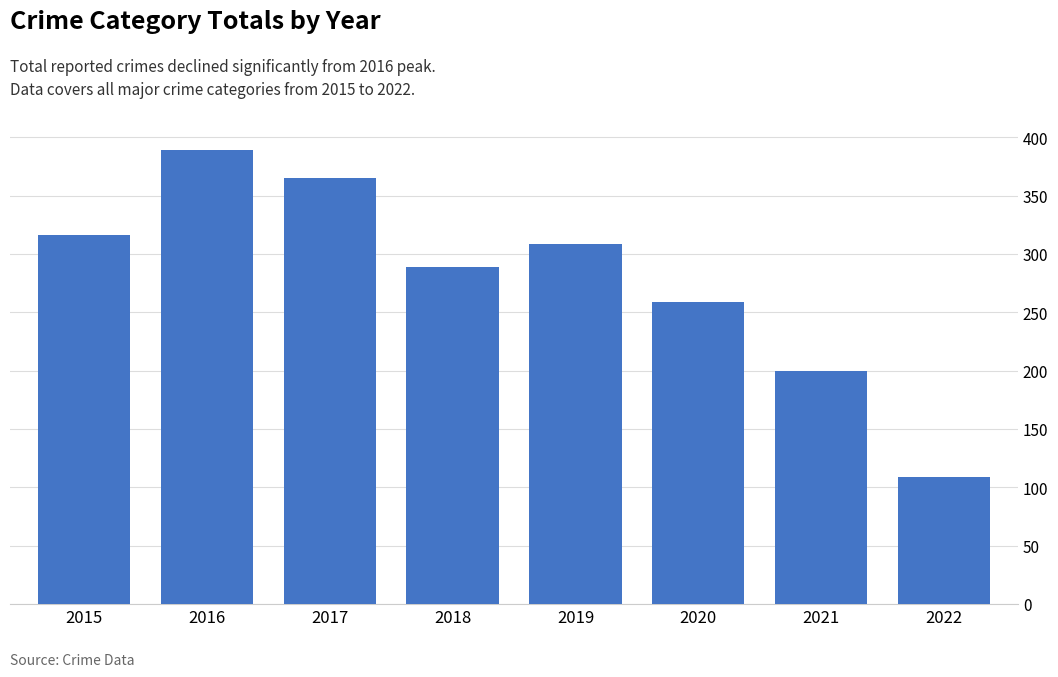

Between 2016 and 2015, which is larger?

2016